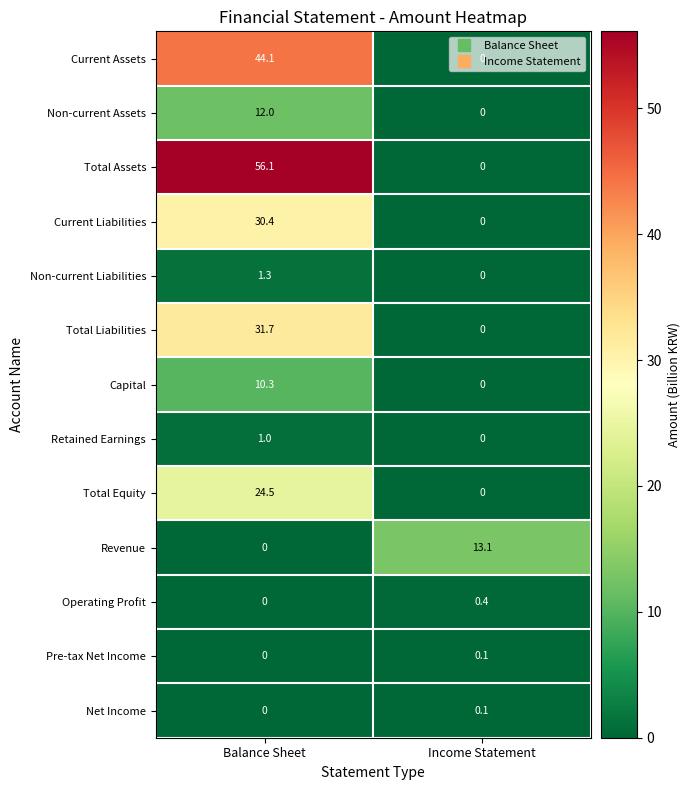

Which series changed the most between Balance Sheet and Income Statement?

Total Assets